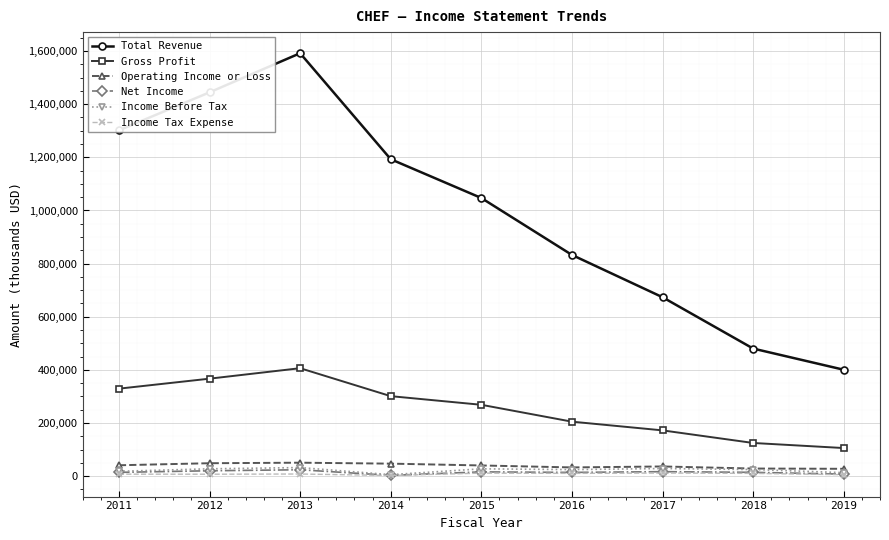

At which category does Gross Profit reach its first local peak?

2013